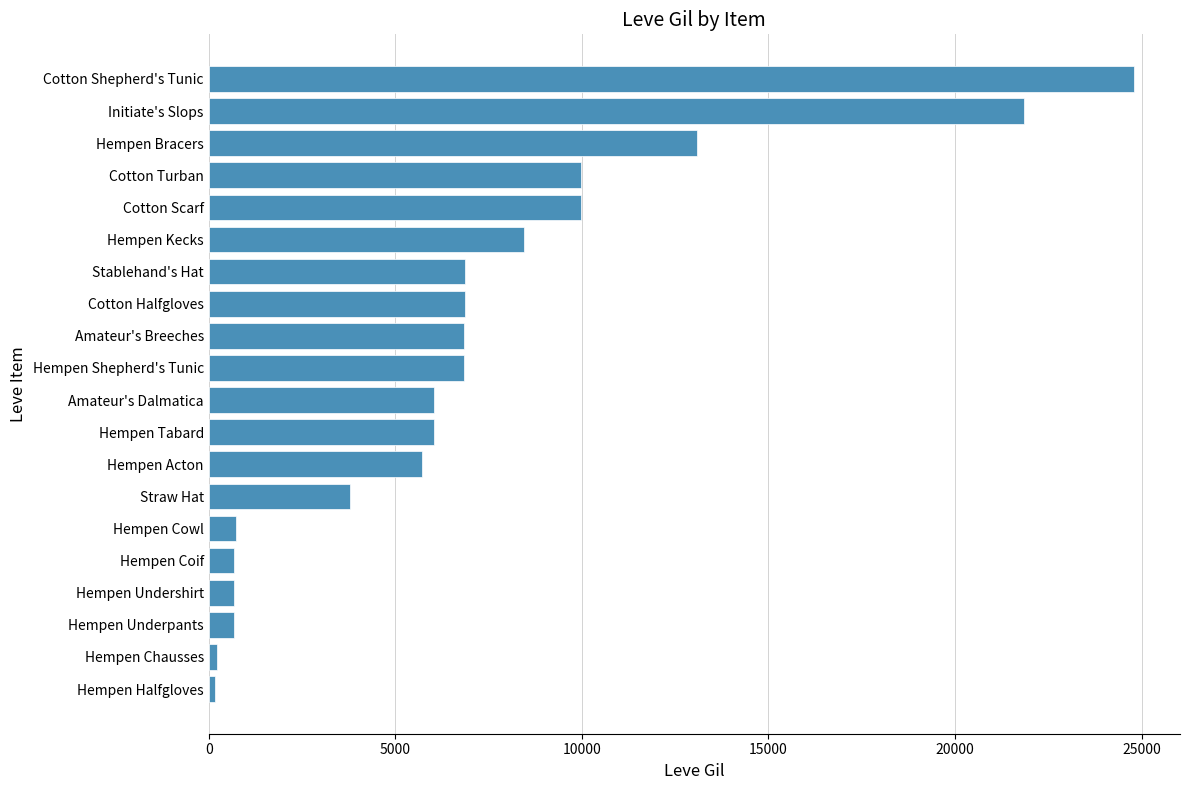

Which label corresponds to the largest value in the chart?

Cotton Shepherd's Tunic